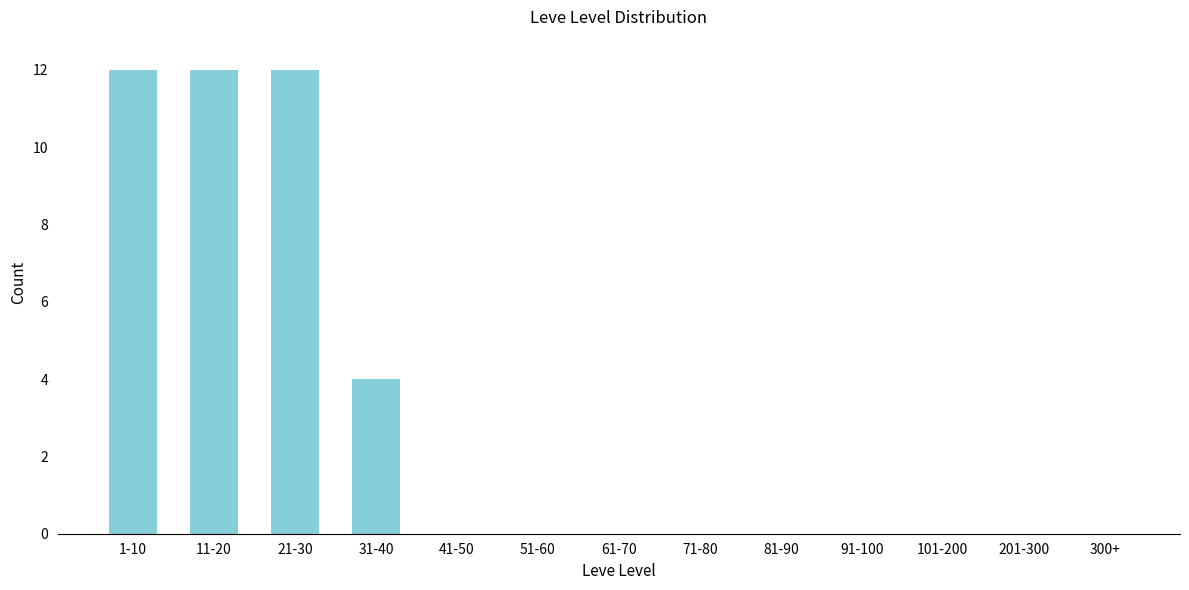

Reading right to left, what are all the values shown in this chart?

300+=0	201-300=0	101-200=0	91-100=0	81-90=0	71-80=0	61-70=0	51-60=0	41-50=0	31-40=4	21-30=12	11-20=12	1-10=12